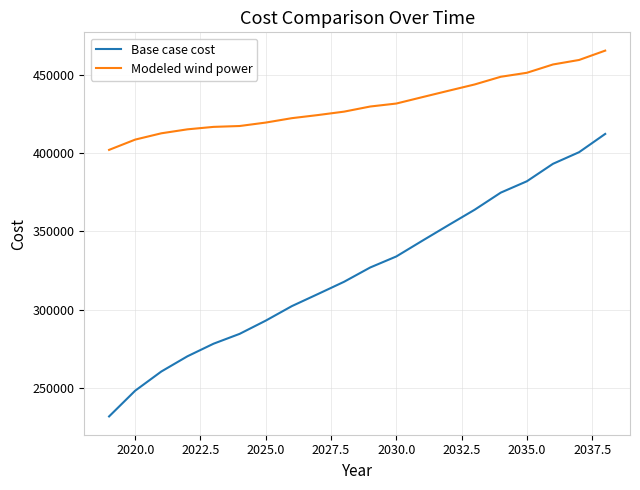

What is the minimum value for Base case cost?

231825.1